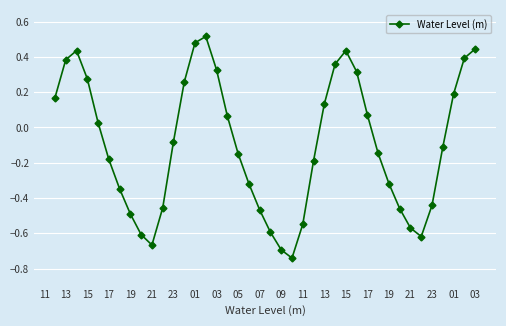

What is the sum of all values?

-3.9